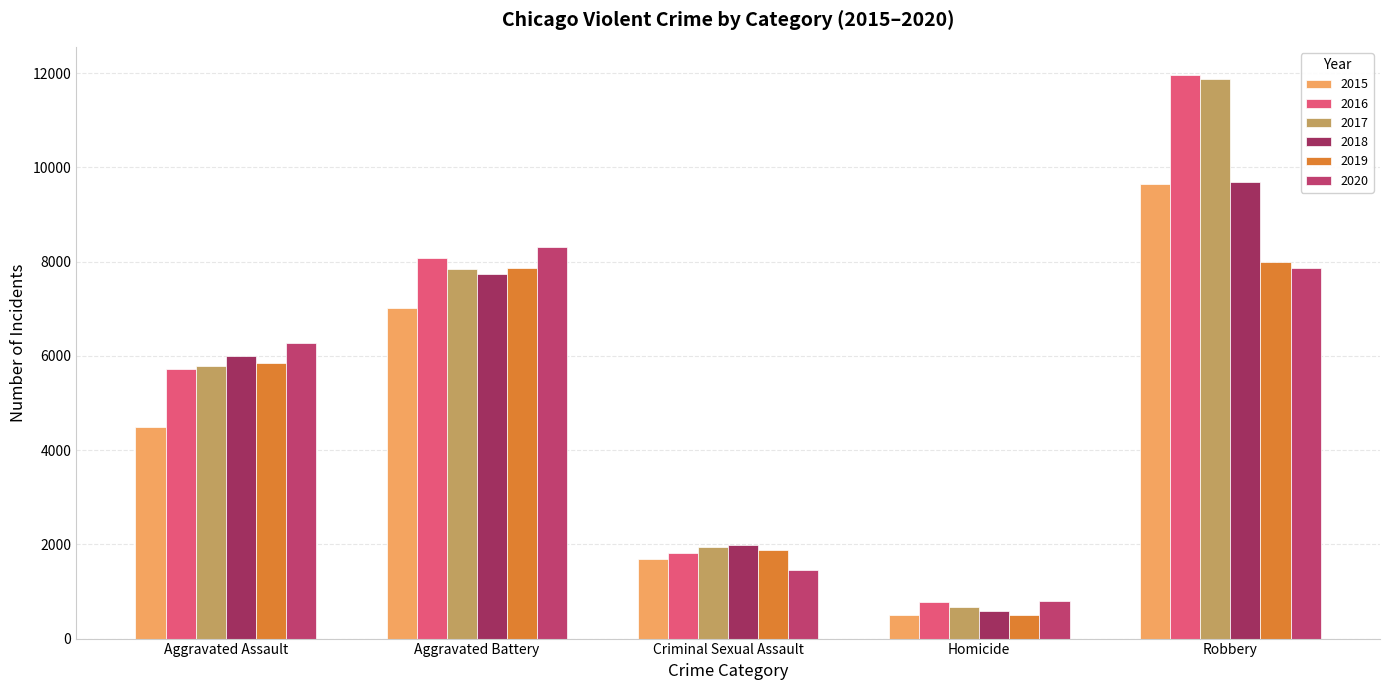

How many series are shown in this chart?

6